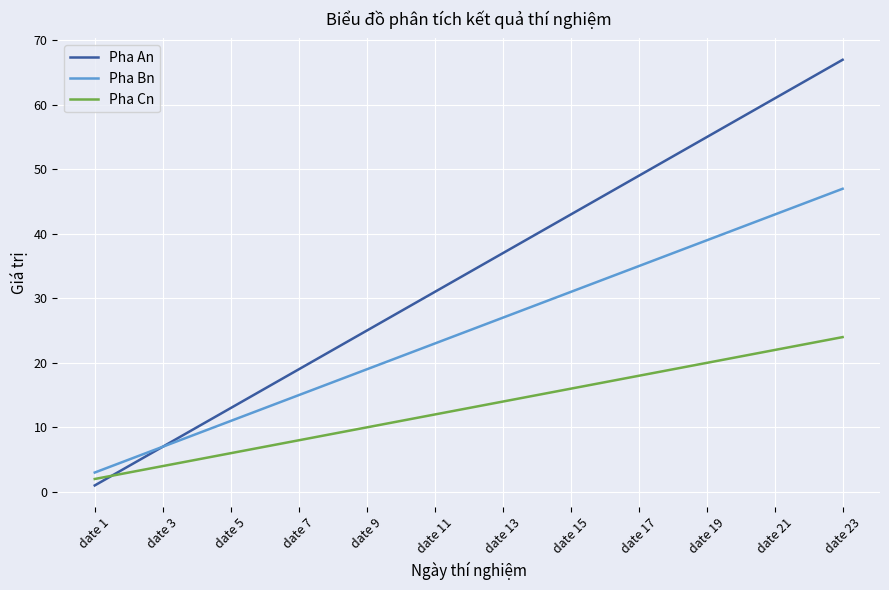

What is the maximum value for Pha Cn?

24